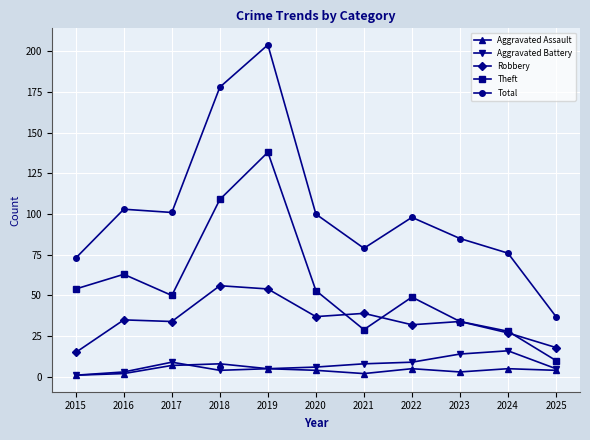

Is it true that Aggravated Assault equals 1 at 2015?

True